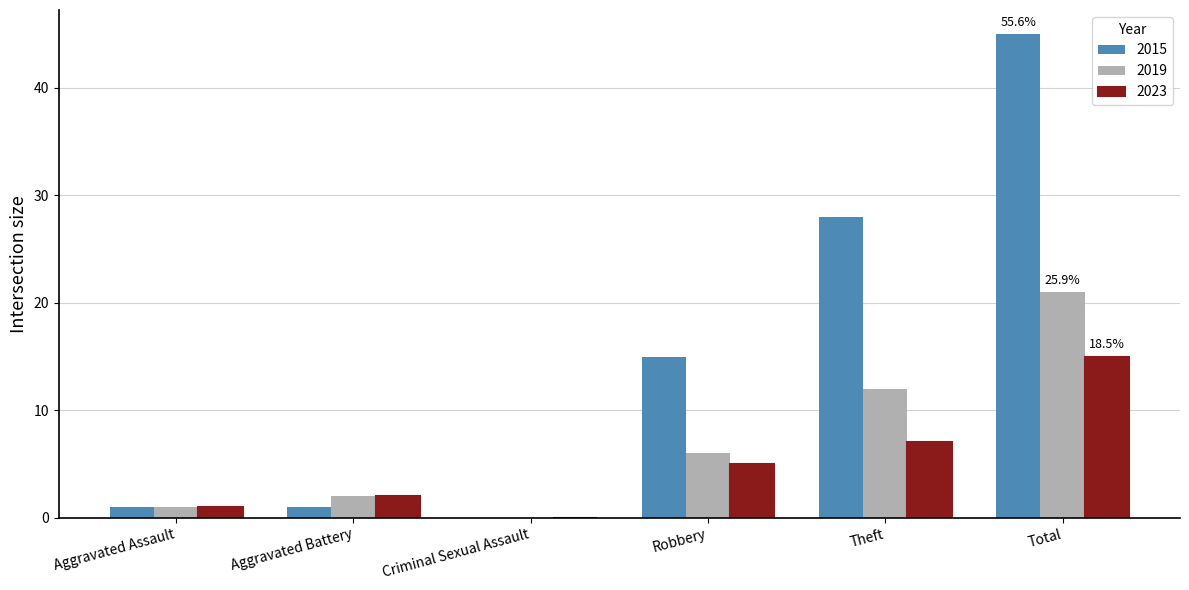

At which label is 2019 closest to 10?

Theft